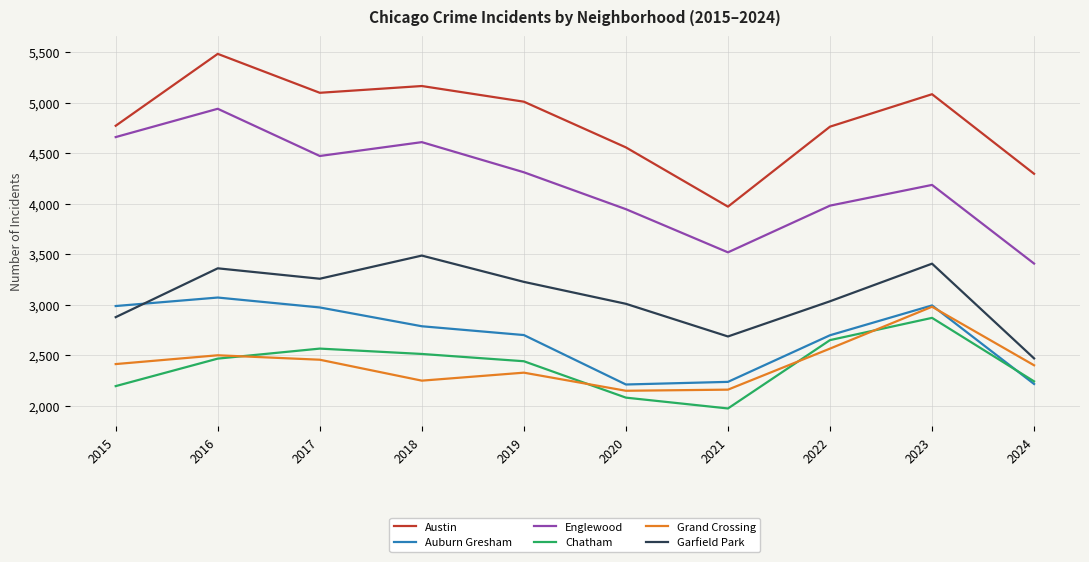

At which category does Grand Crossing reach its first local peak?

2016